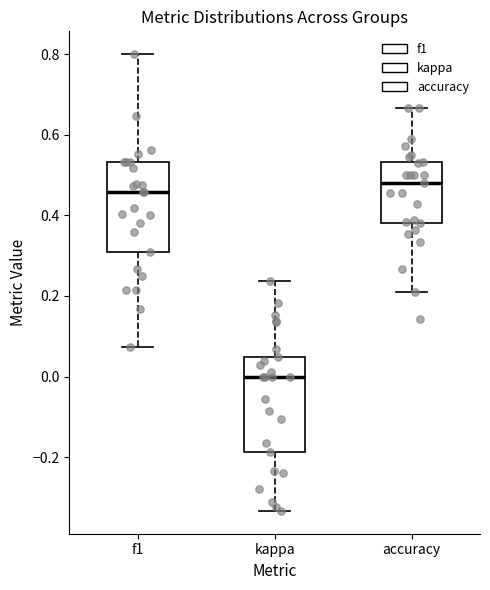

Reading left to right, read every box against the y-axis: the position of its median line, the range the box covers, and the ends of its whiskers. The values are not printed on the chart, so give them approximately, as read against the axis.

f1: median 0.46, box 0.30 to 0.54, whiskers 0.08 to 0.80
kappa: median 0.00, box -0.18 to 0.04, whiskers -0.34 to 0.24
accuracy: median 0.48, box 0.38 to 0.54, whiskers 0.22 to 0.66